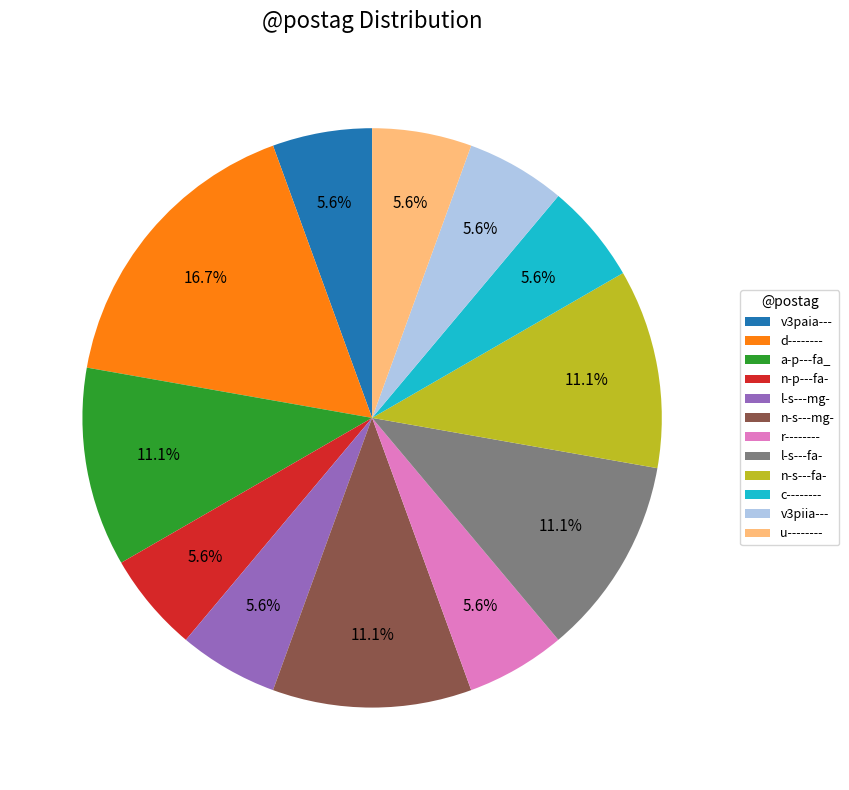

Which category has the biggest portion of the pie?

d--------